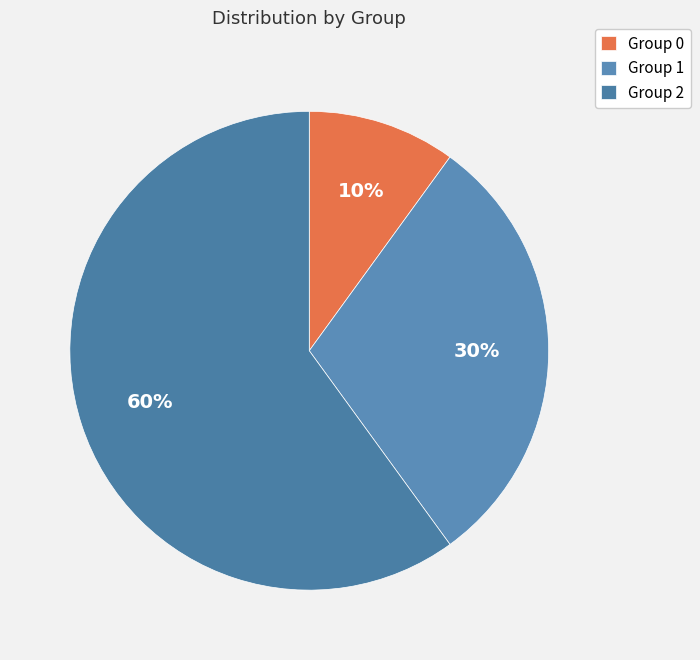

To the nearest percent, what is the average slice percentage?

33%